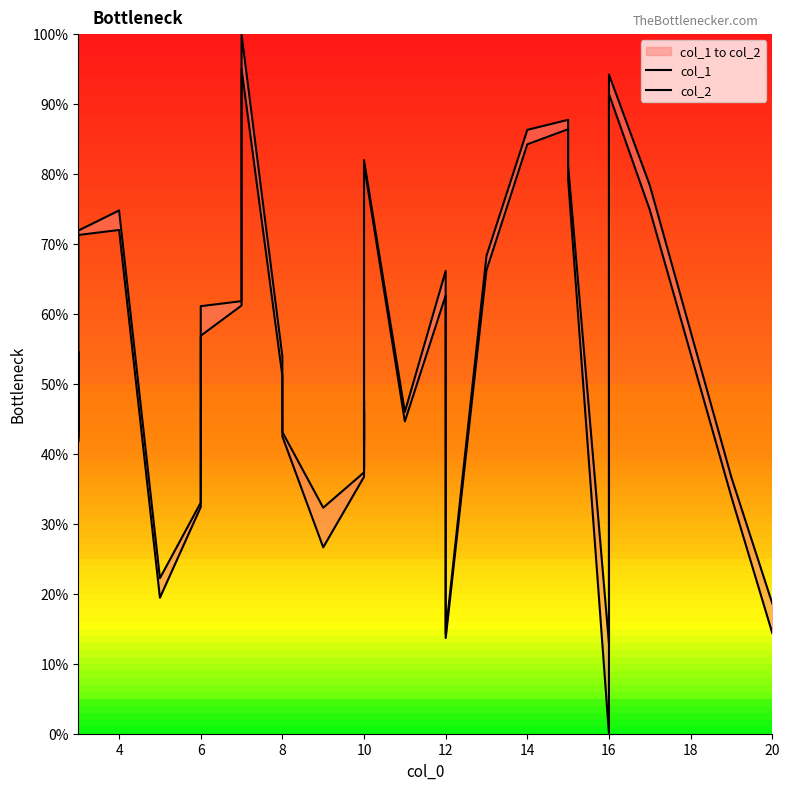

Where is the first local maximum for col_2?

4